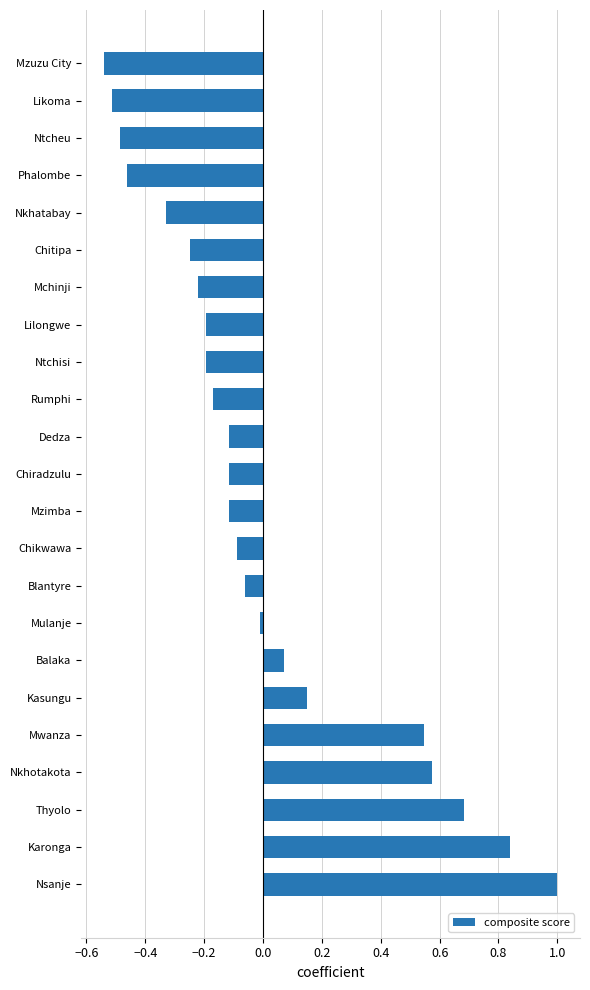

Does the chart contain stacked bars?

No